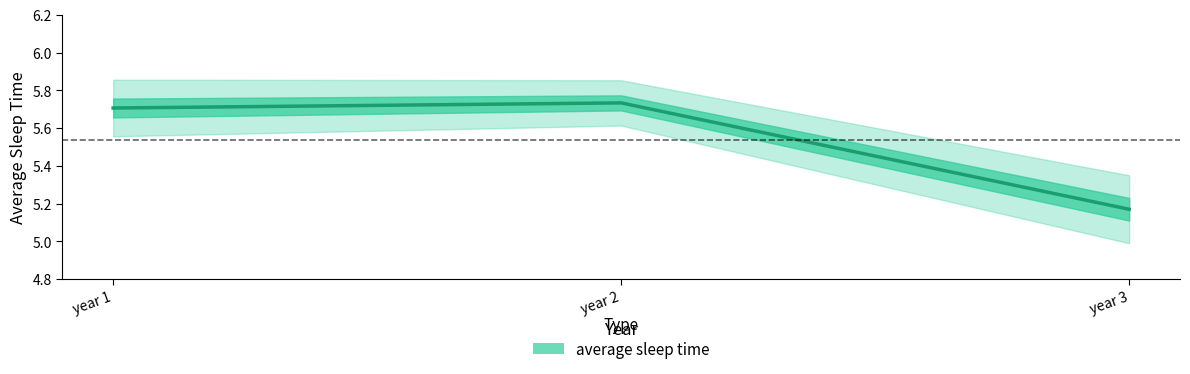

Is this an area chart (filled region under the line)?

No